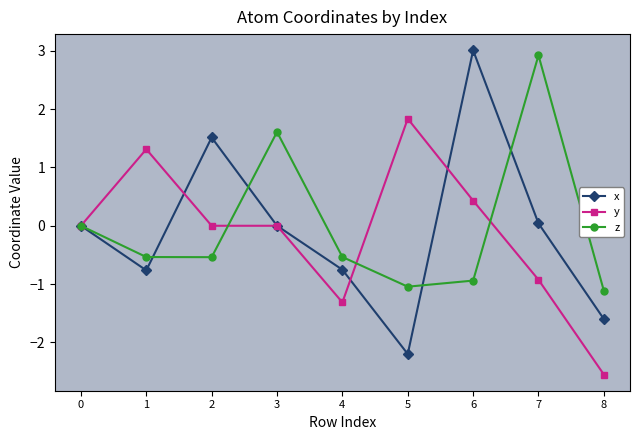

Where is the first local maximum for x?

2